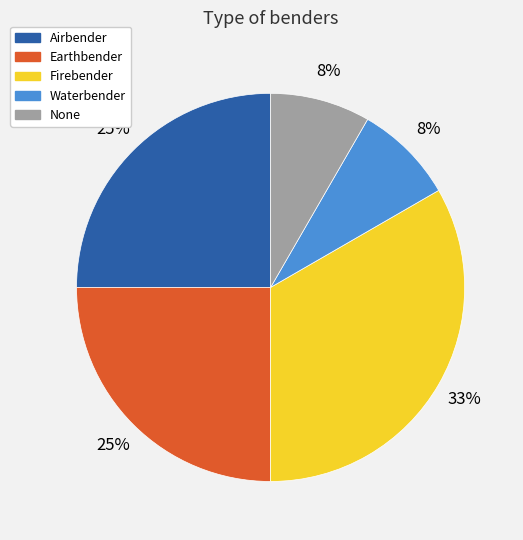

What is the largest slice in the pie chart?

Firebender